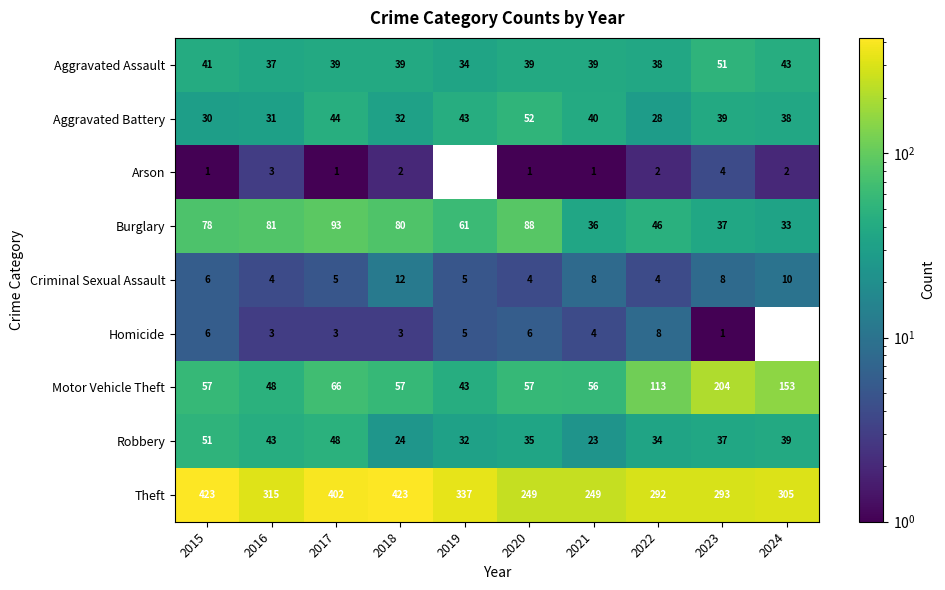

What is the smallest value displayed?

1.0